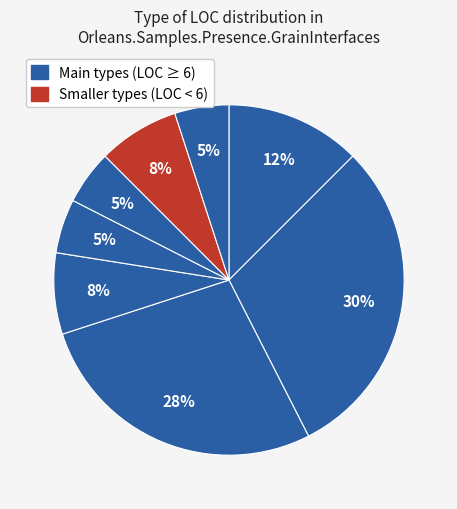

To the nearest percent, what is the difference between the largest and smallest slice percentages?

25%